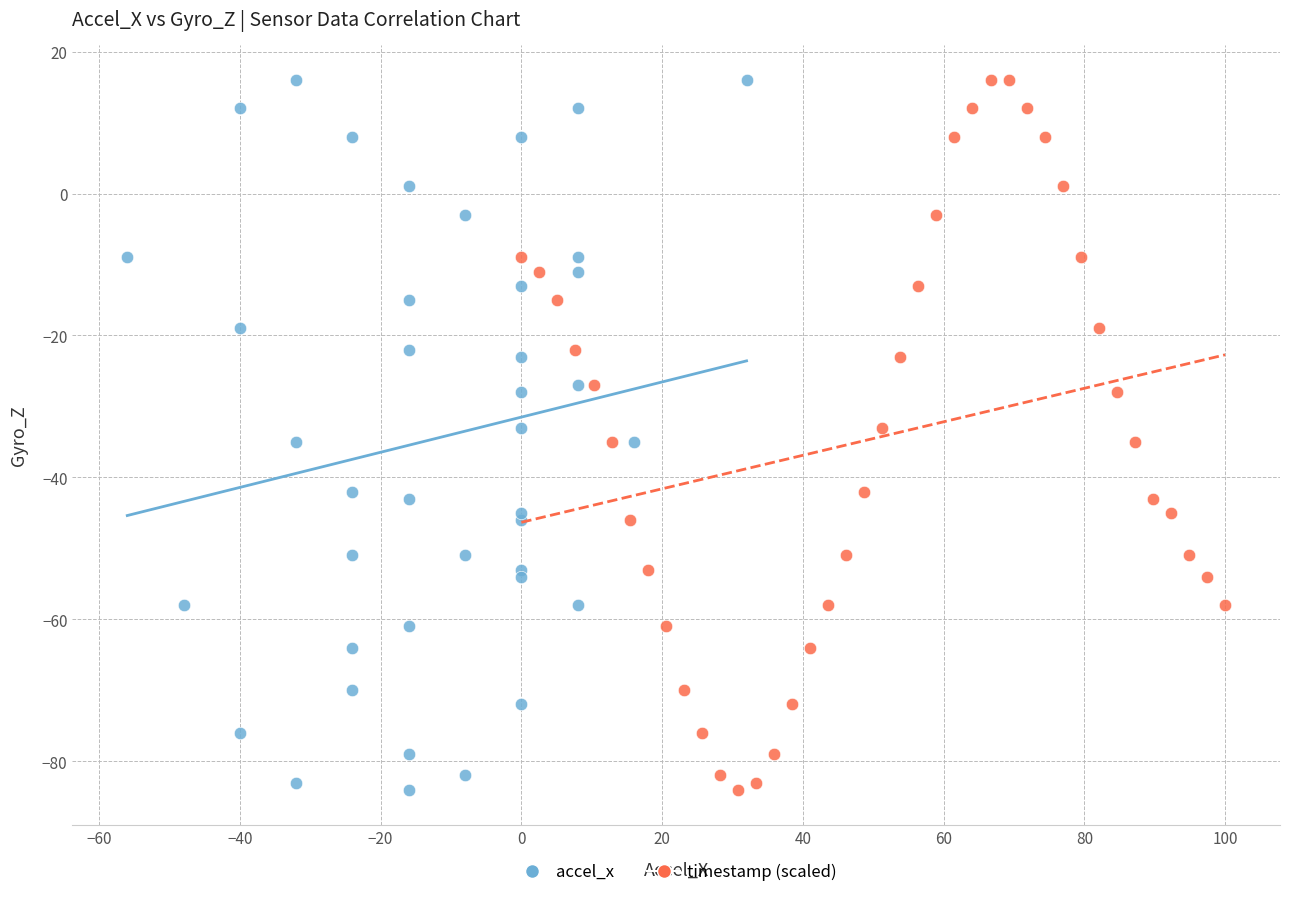

What are all the series names shown in the legend?

accel_x, timestamp (scaled)